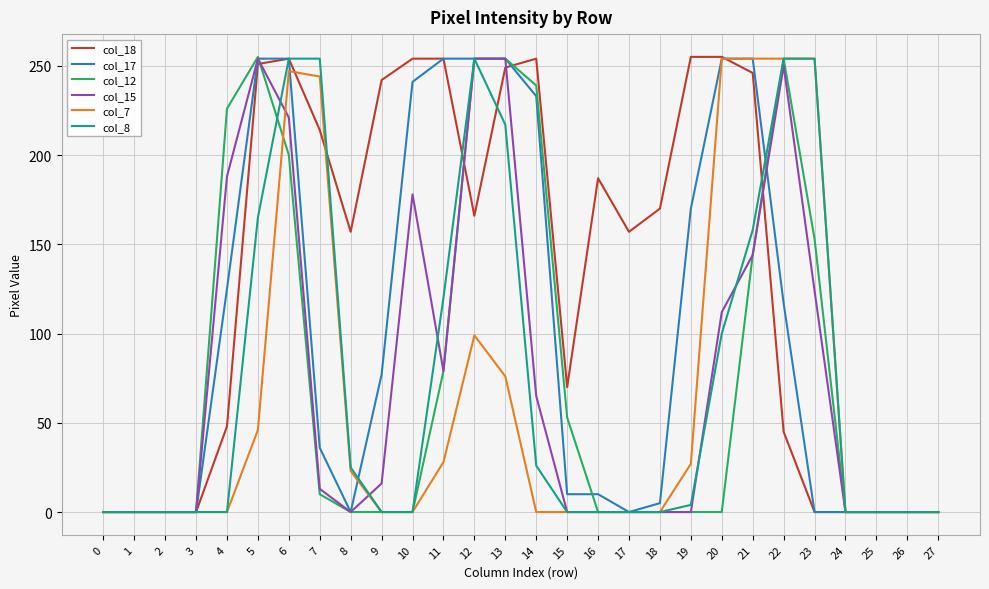

What is the total value across all series at 18?

175